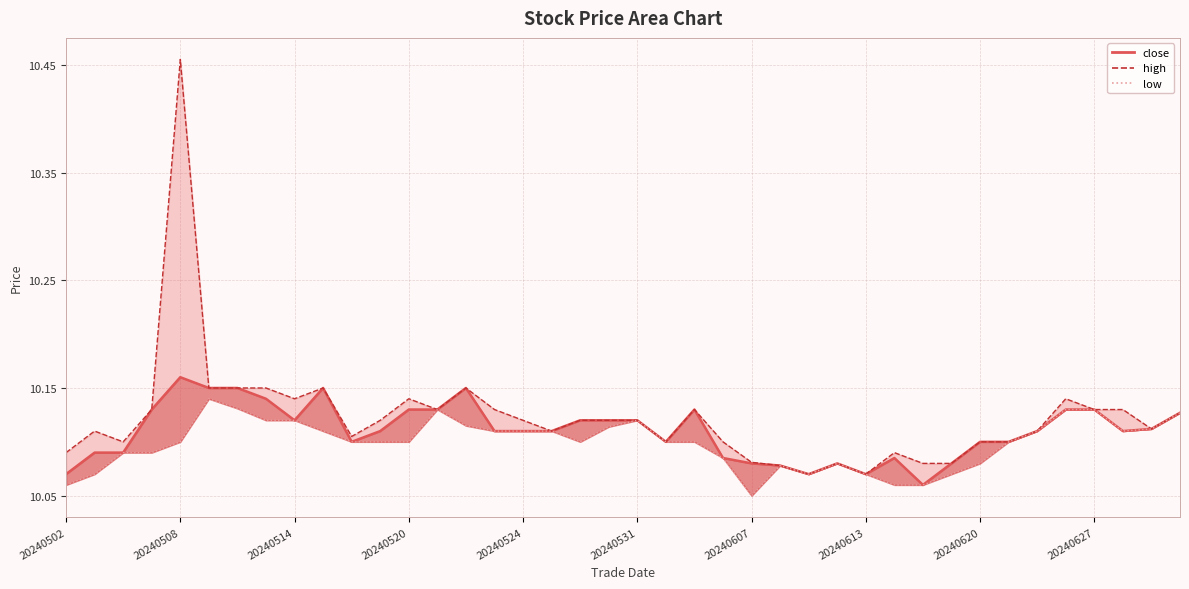

Where is low nearest to the value 10?

20240607